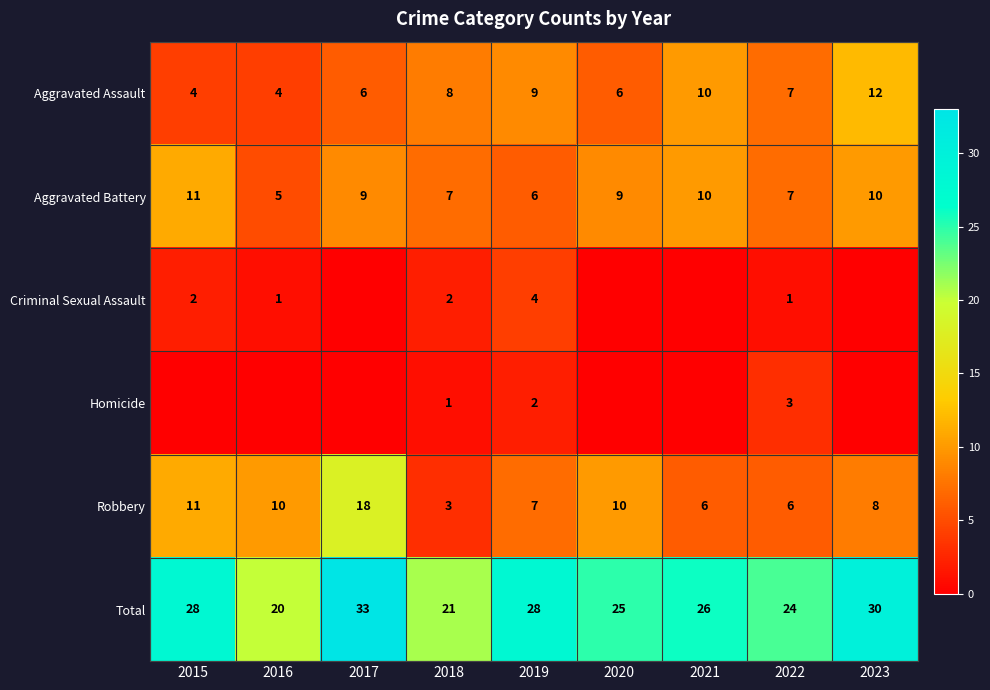

What is the sum of all Robbery values?

79